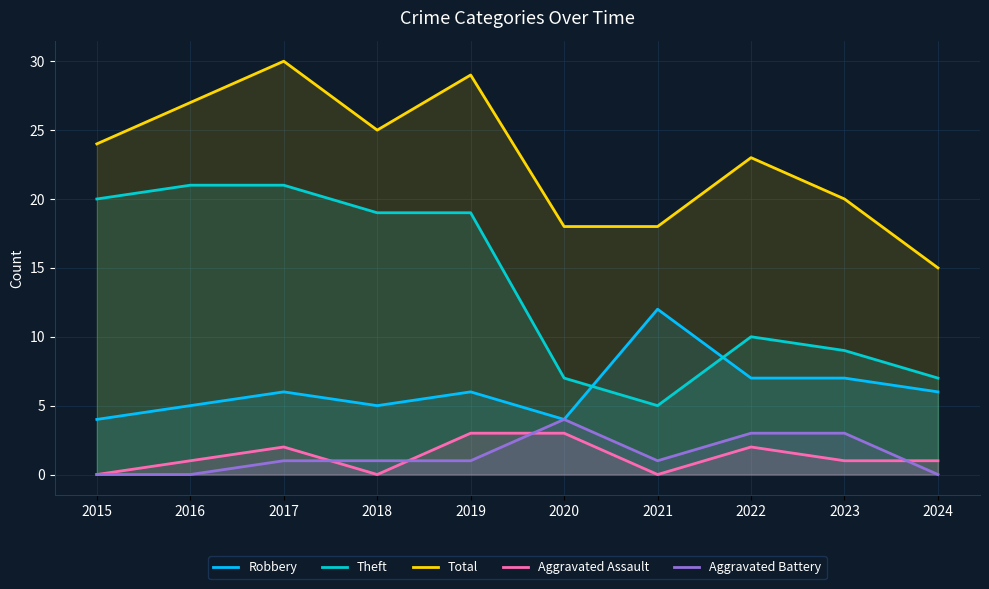

What is the difference between the highest and lowest values at 2015?

24